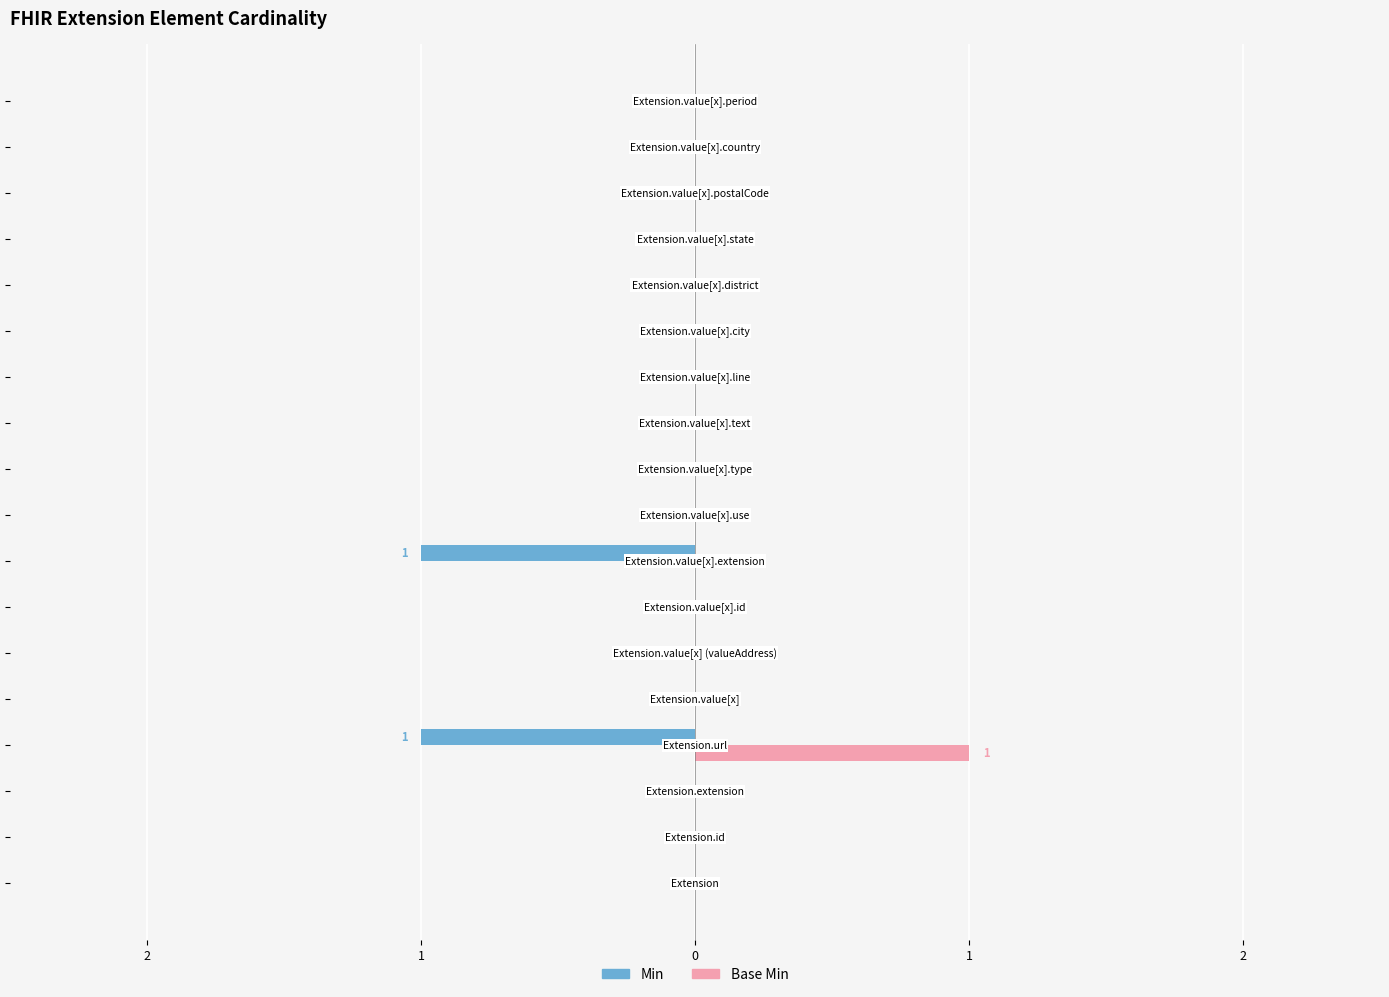

List the series in order of their overall mean, highest first.

Min, Base Min